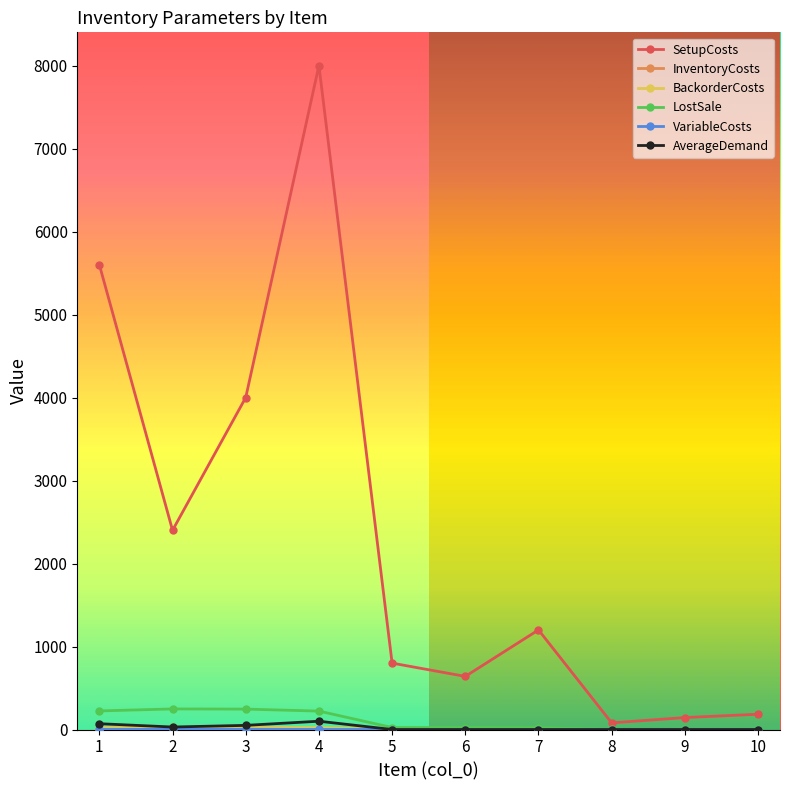

Which series has the widest spread of values?

SetupCosts